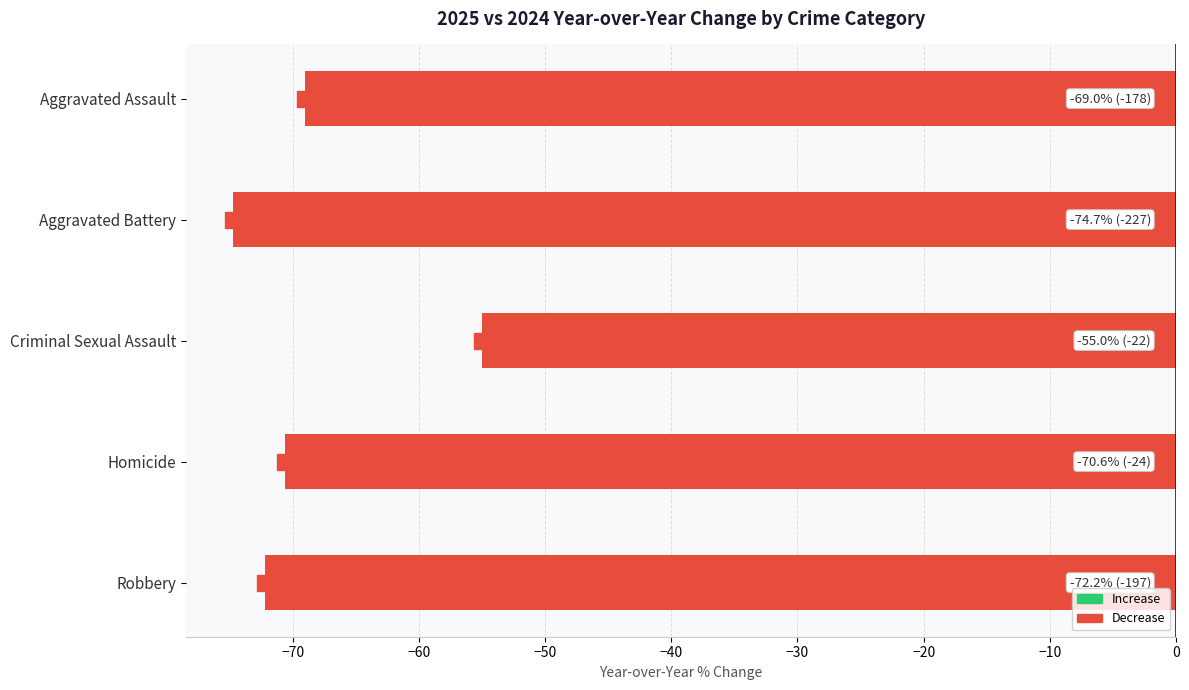

Rank the categories by value from highest to lowest.

Criminal Sexual Assault, Aggravated Assault, Homicide, Robbery, Aggravated Battery